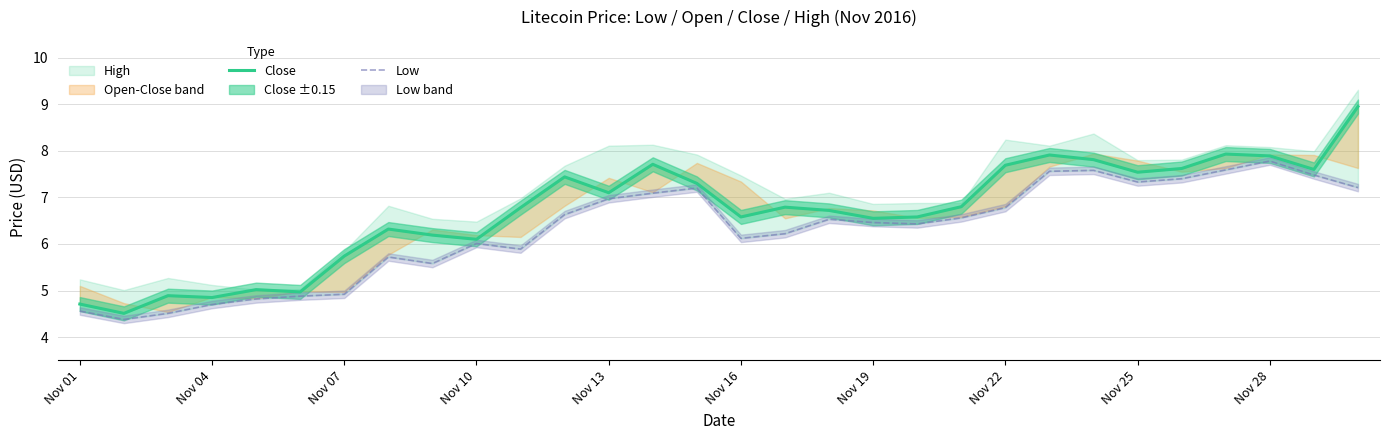

Rank the series by their average value, from lowest to highest.

Low, Close